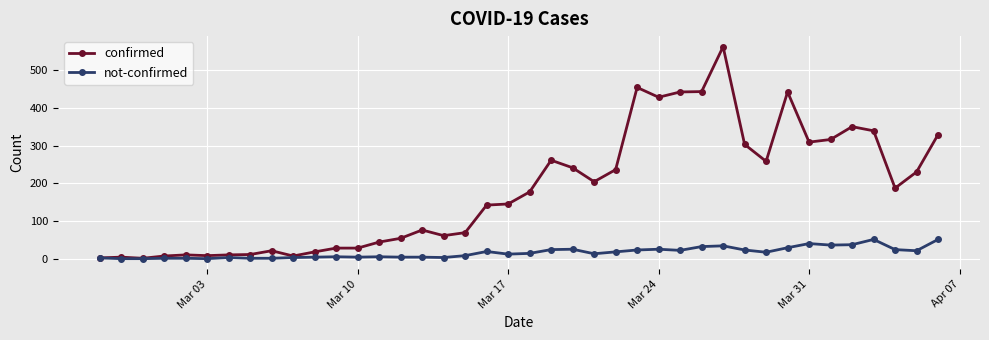

Which series has the largest range (max minus min)?

confirmed